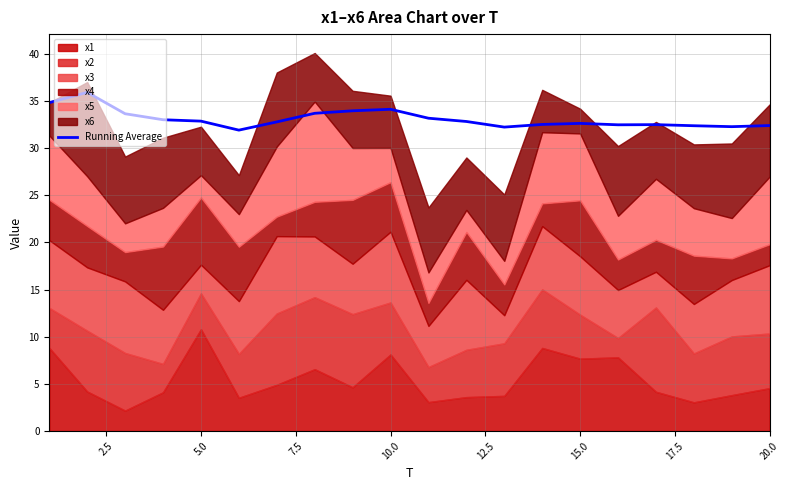

Reading left to right, transcribe all the data shown in this chart.

34.8	35.9	33.6	33.0	32.8	31.9	32.8	33.7	33.9	34.1	33.2	32.8	32.2	32.5	32.6	32.5	32.5	32.4	32.3	32.4